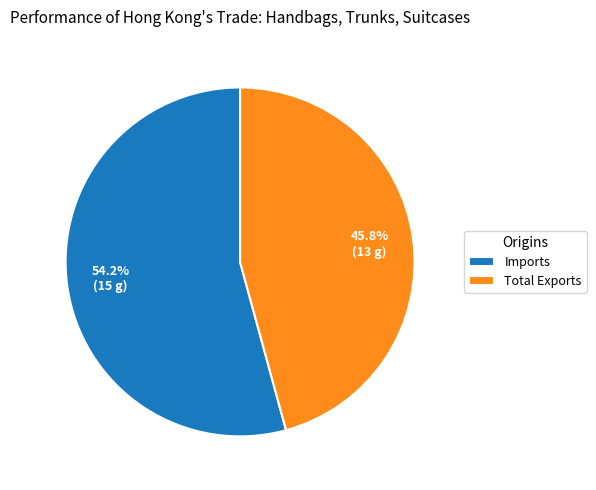

Do Imports and Total Exports together represent more than half of the pie?

Yes